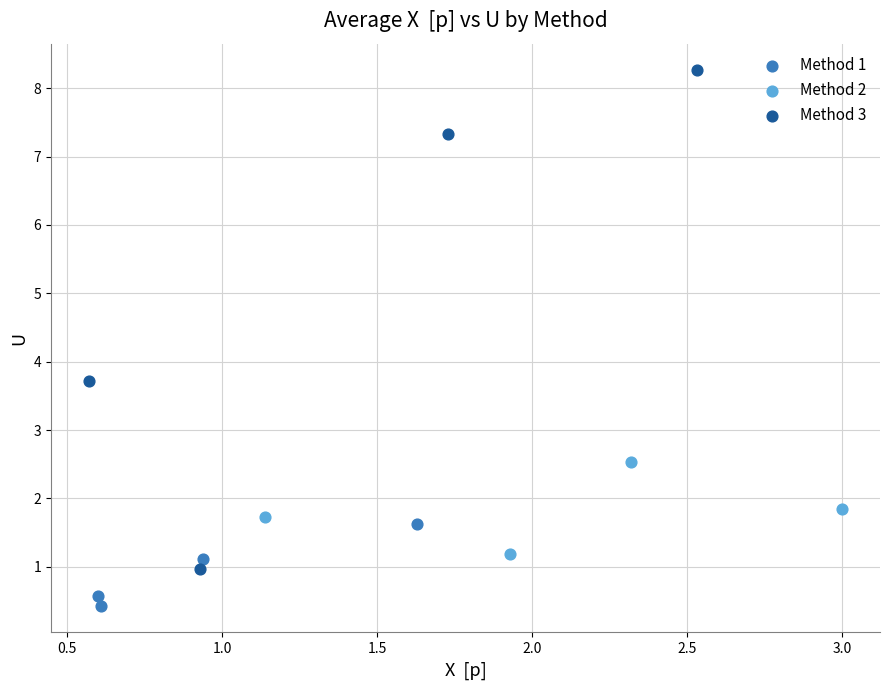

Which series contains the lowest Y value?

Method 1